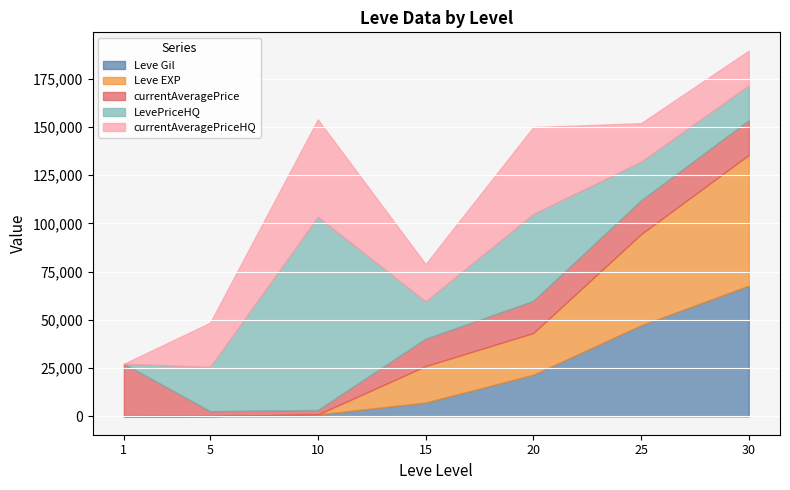

Which series has the largest total across all categories?

LevePriceHQ